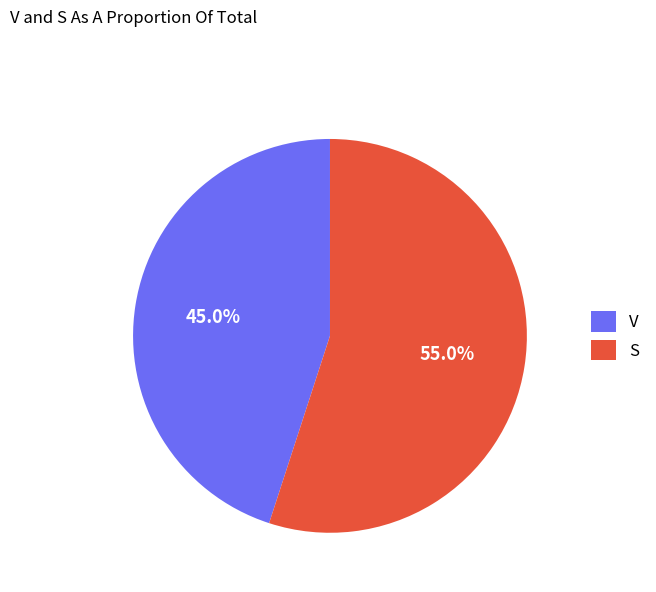

Does S represent more than half of the total?

Yes